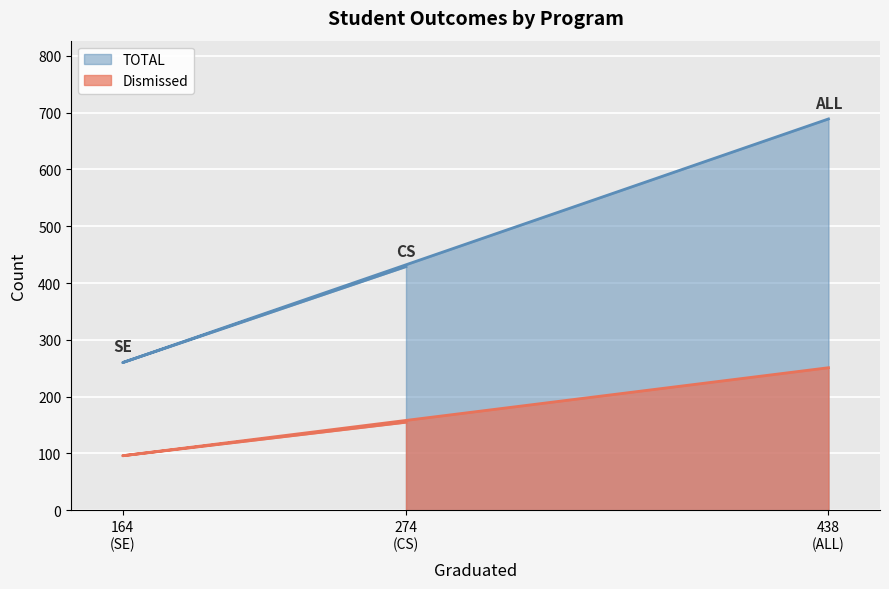

Rank the series at 164 (SE) from highest to lowest value.

TOTAL, Dismissed